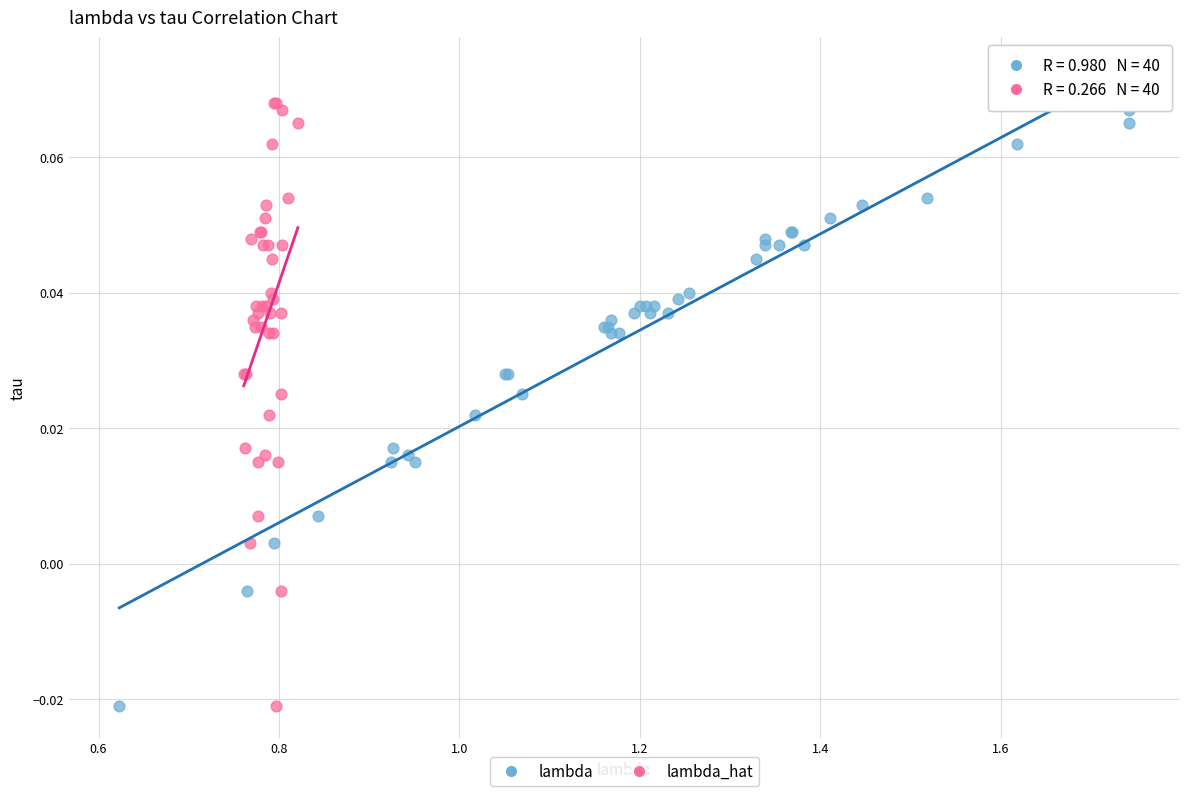

What are all the series names shown in the legend?

lambda, lambda_hat